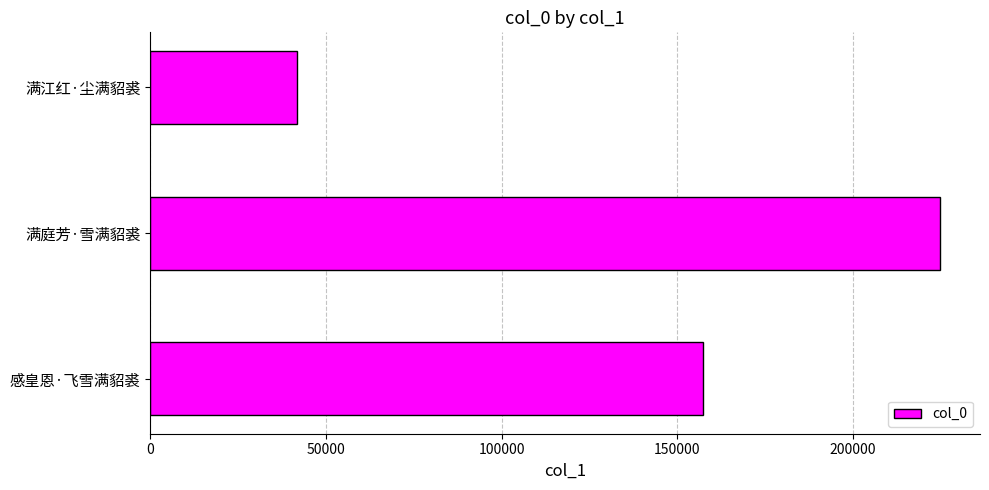

Reading bottom to top, list all the values displayed in this chart.

感皇恩·飞雪满貂裘=157305	满庭芳·雪满貂裘=224920	满江红·尘满貂裘=41749